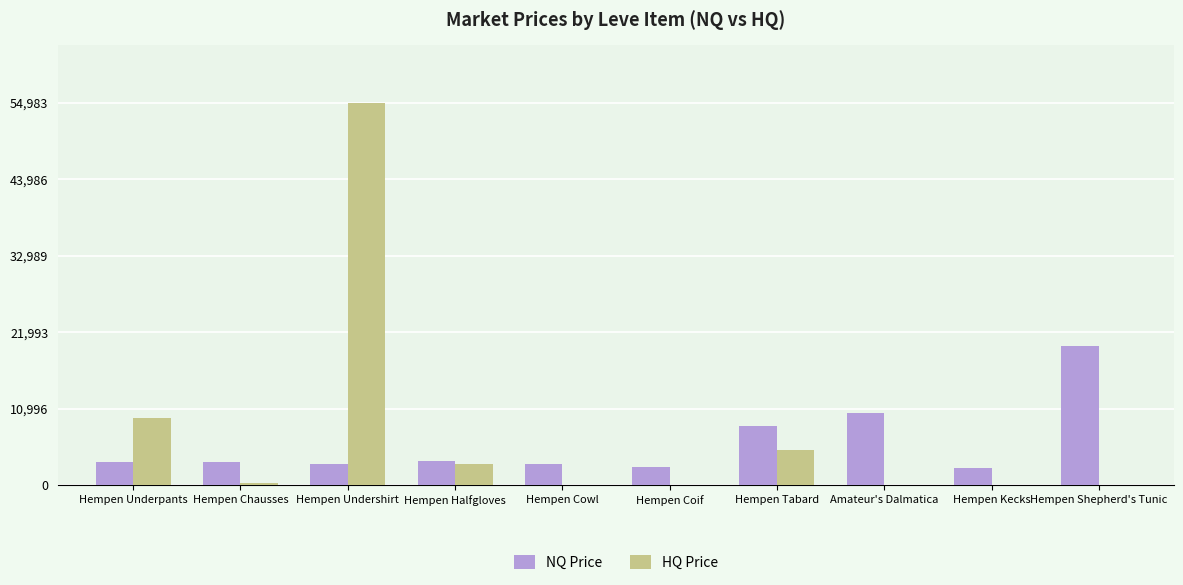

What is the maximum value for NQ Price?

19999